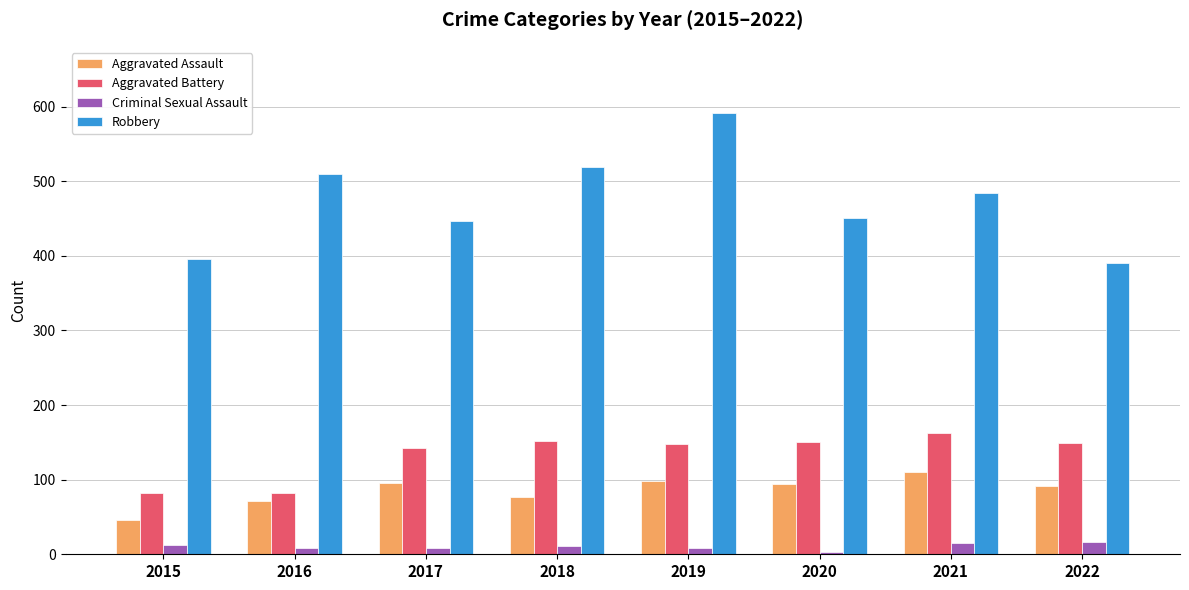

Which series has the largest total across all categories?

Robbery